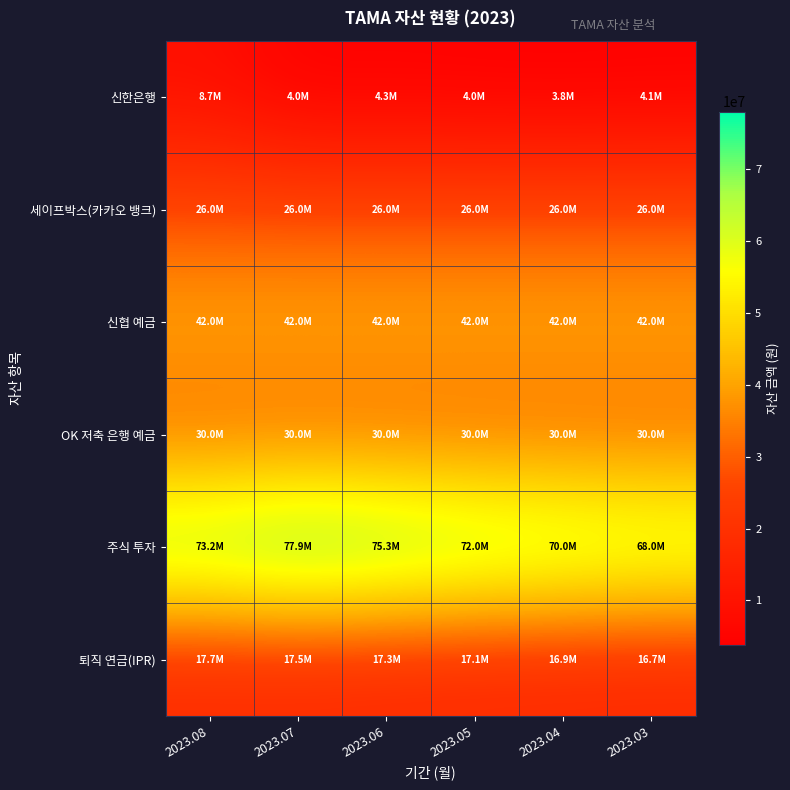

Which series changed the most between 2023.08 and 2023.06?

신한은행